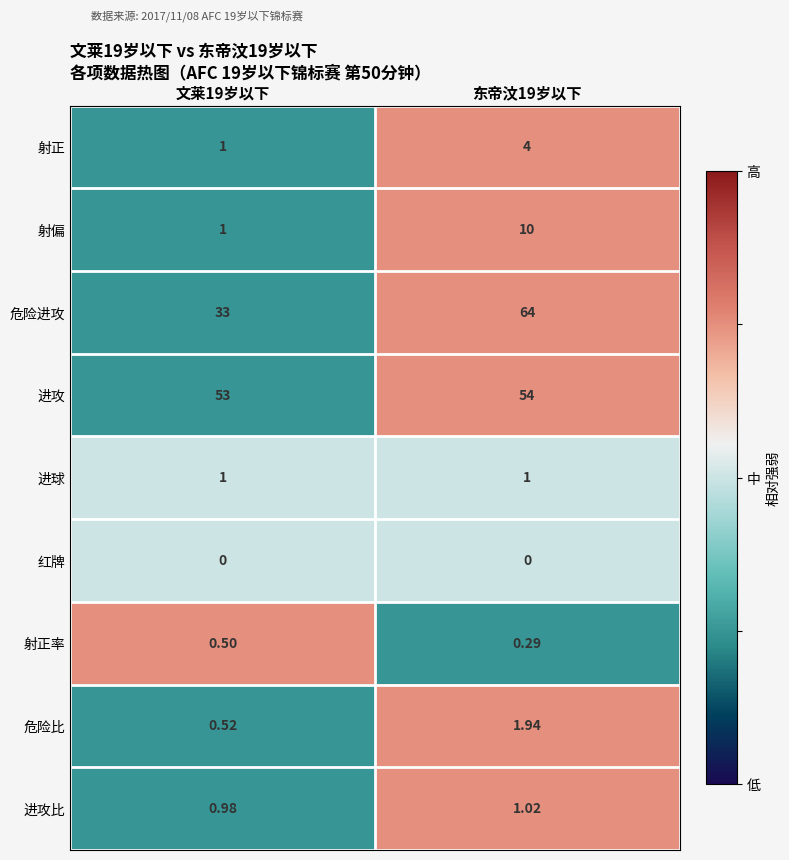

What is the total value across all series at 文莱19岁以下?

91.0